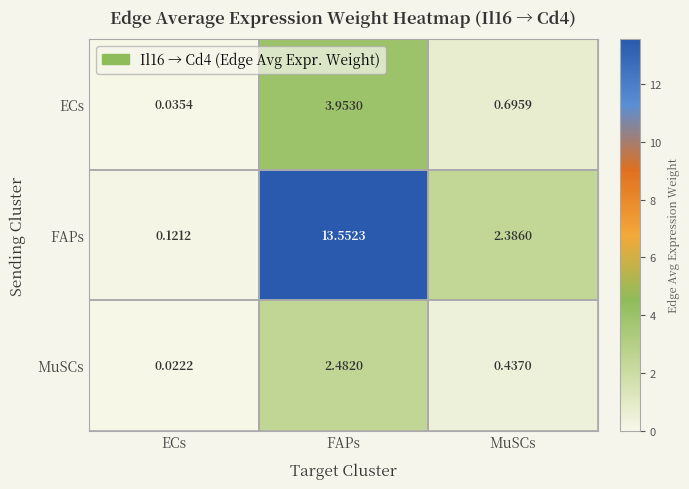

Rank the categories by ECs value from highest to lowest.

FAPs, MuSCs, ECs